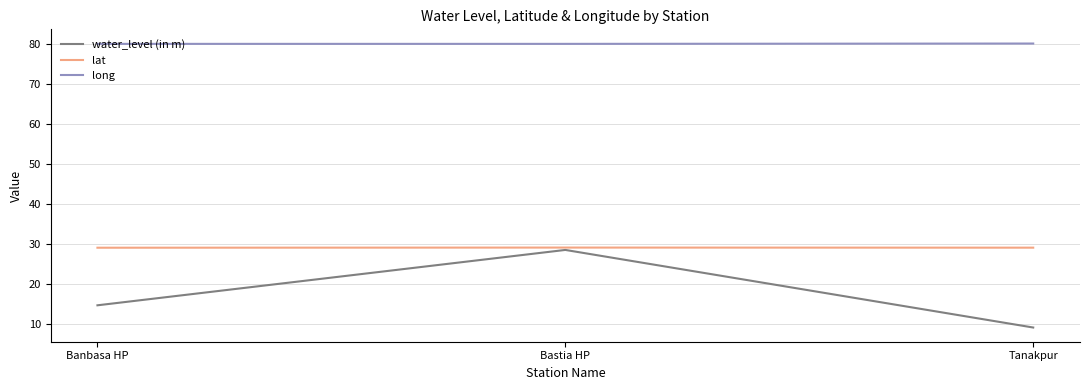

True or false: long has a value of 80.0 at Banbasa HP.

True